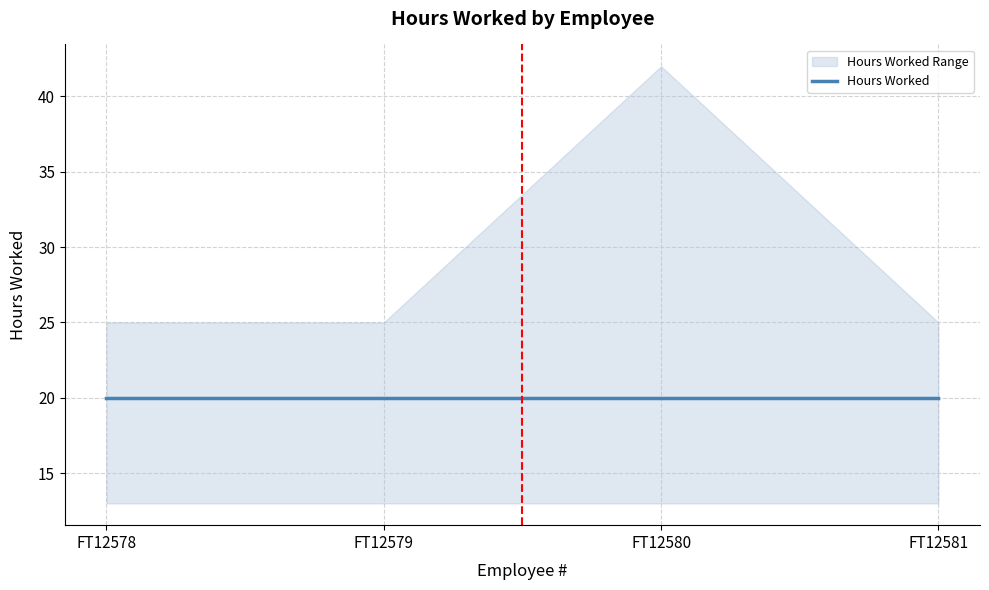

Rank the series by their average value, from highest to lowest.

Hours Worked Upper, Hours Worked, Hours Worked Lower